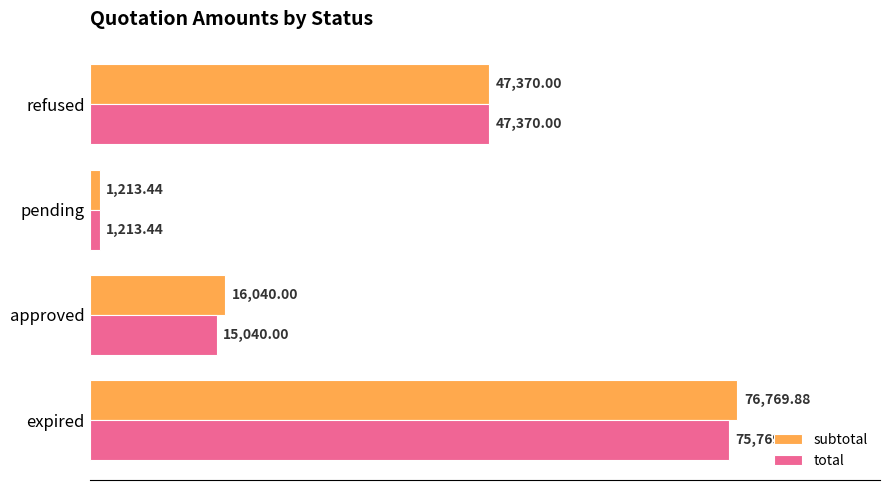

Count the number of data series in this chart.

2